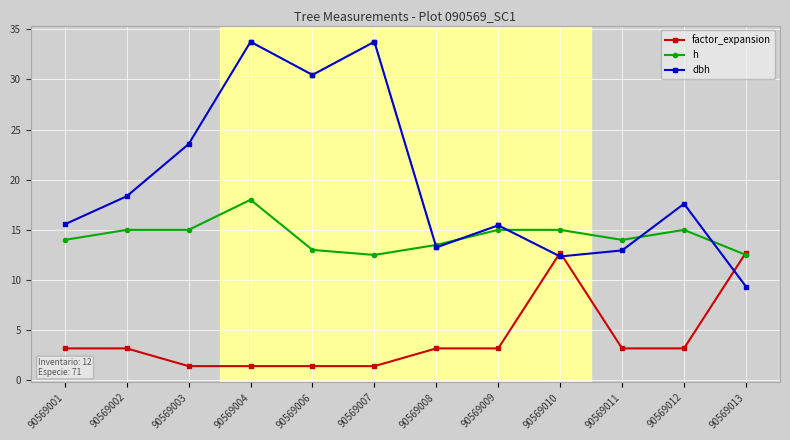

The factor_expansion series shows 0.6 at 90569004. True or false?

False